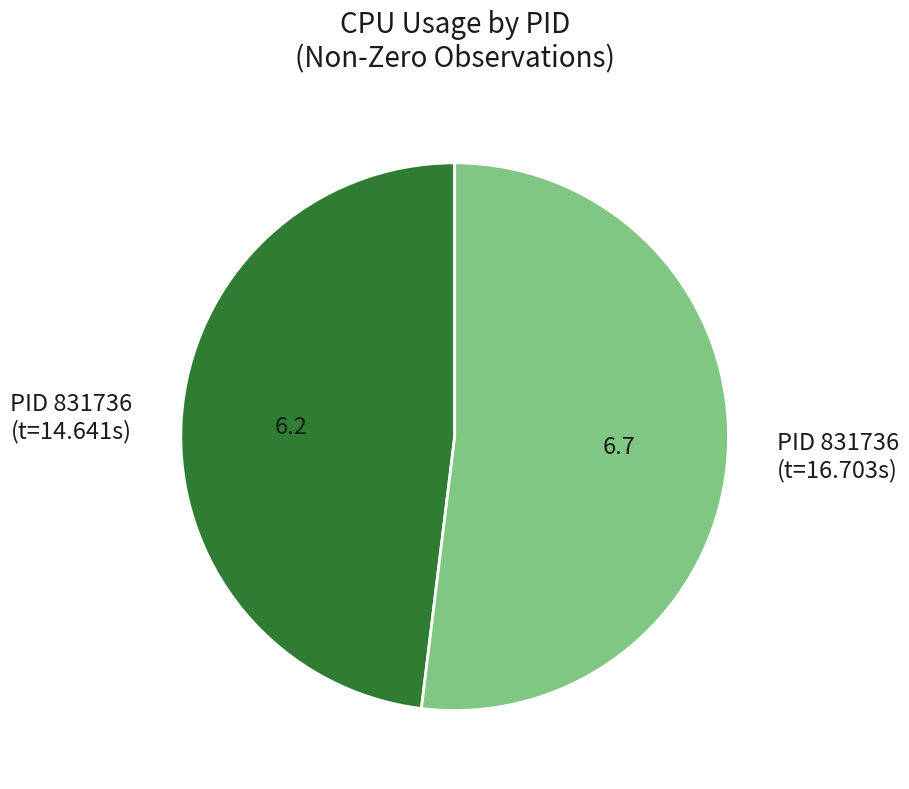

Which category has the smallest portion of the pie?

PID 831736 (t=14.641s)